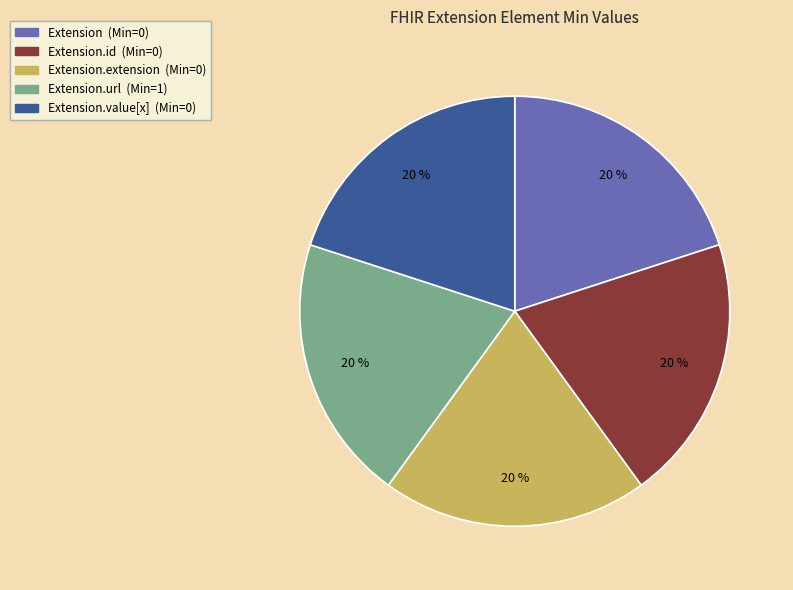

To the nearest percent, what is the average slice percentage?

20%